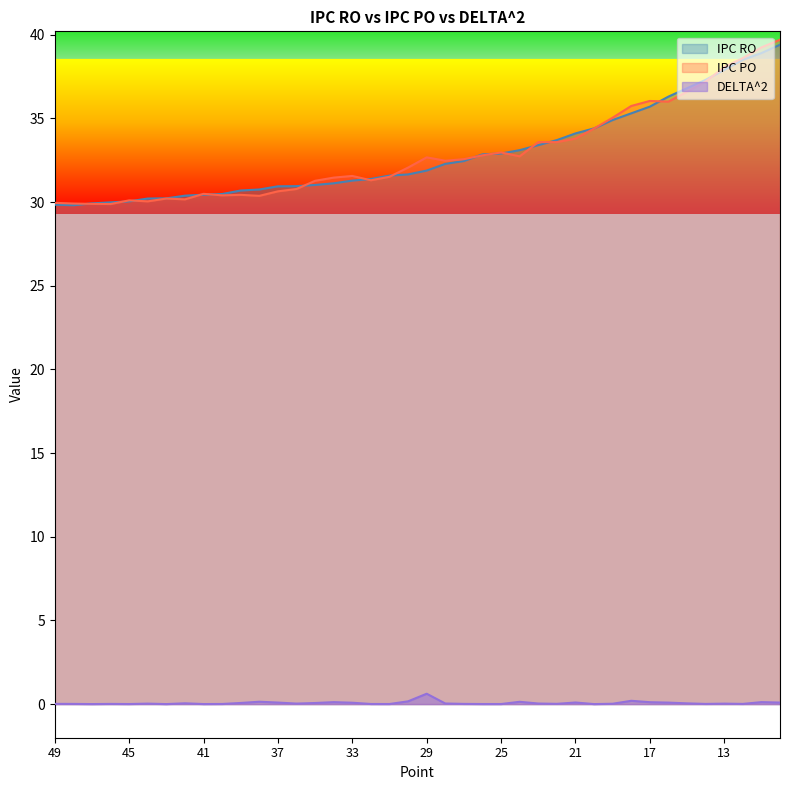

What are all the series names shown in the legend?

IPC RO, IPC PO, DELTA^2